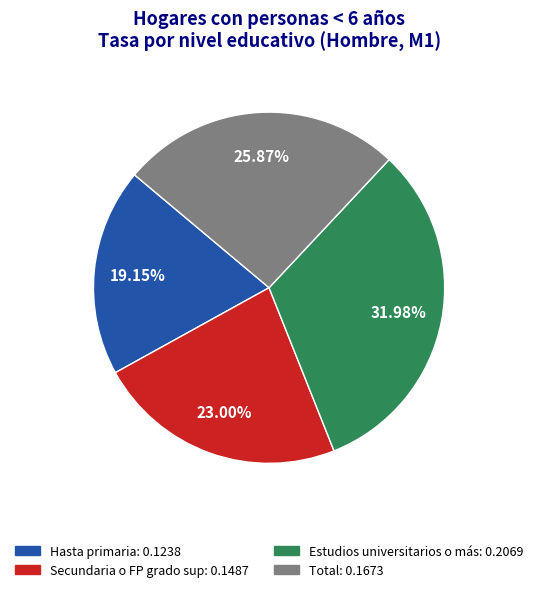

Does Estudios universitarios o más account for over 50% of the chart?

No